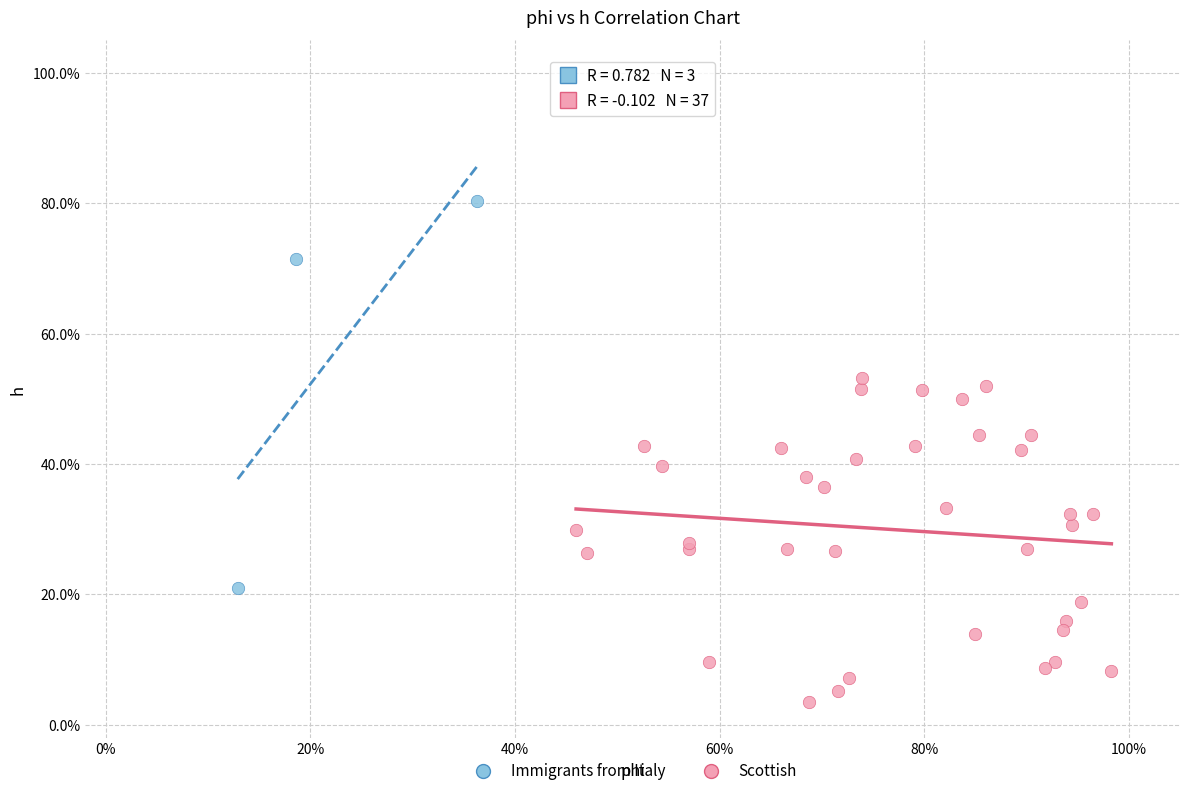

Which series has the widest spread of Y values?

Immigrants from Italy